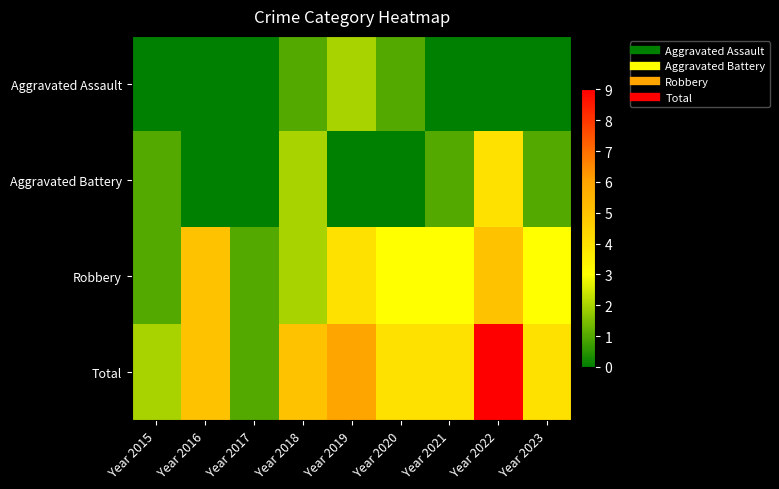

Reading right to left, what are all the values shown in this chart?

Aggravated Assault: Year 2023=0	Year 2022=0	Year 2021=0	Year 2020=1	Year 2019=2	Year 2018=1	Year 2017=0	Year 2016=0	Year 2015=0
Aggravated Battery: Year 2023=1	Year 2022=4	Year 2021=1	Year 2020=0	Year 2019=0	Year 2018=2	Year 2017=0	Year 2016=0	Year 2015=1
Robbery: Year 2023=3	Year 2022=5	Year 2021=3	Year 2020=3	Year 2019=4	Year 2018=2	Year 2017=1	Year 2016=5	Year 2015=1
Total: Year 2023=4	Year 2022=9	Year 2021=4	Year 2020=4	Year 2019=6	Year 2018=5	Year 2017=1	Year 2016=5	Year 2015=2